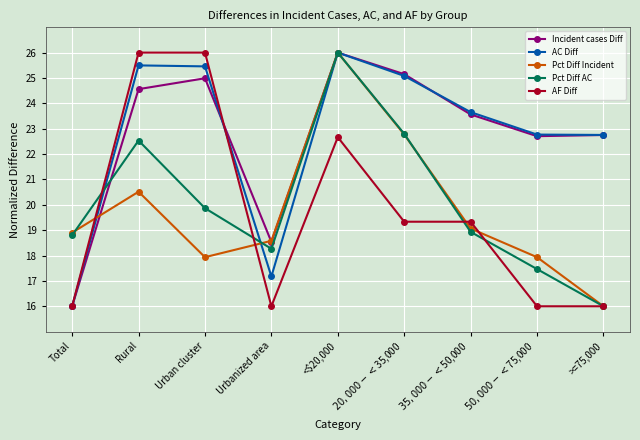

What are all the series names shown in the legend?

Incident cases Diff, AC Diff, Pct Diff Incident, Pct Diff AC, AF Diff